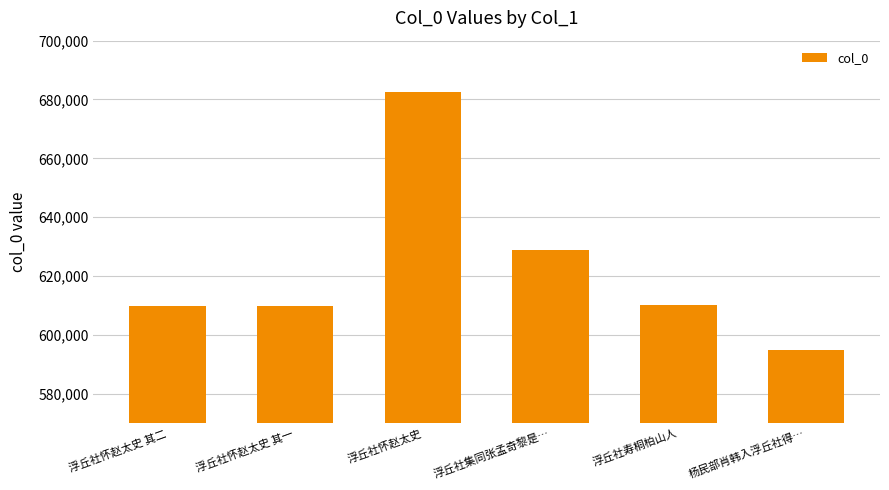

Is it true that the value at 浮丘社寿桐柏山人 is 830487?

False